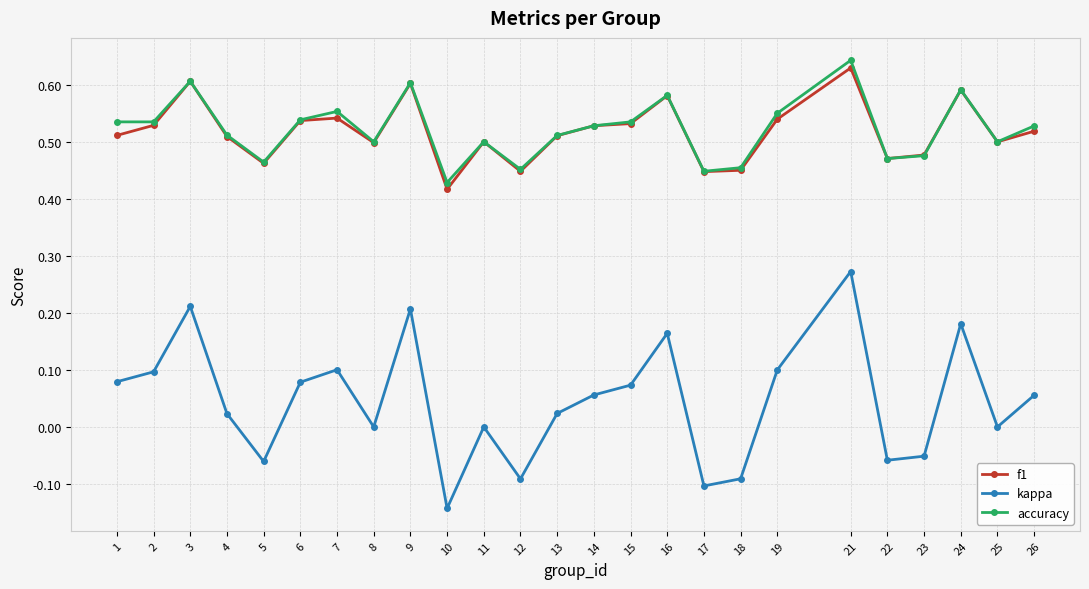

Is it true that f1 equals 0.9 at 3?

False